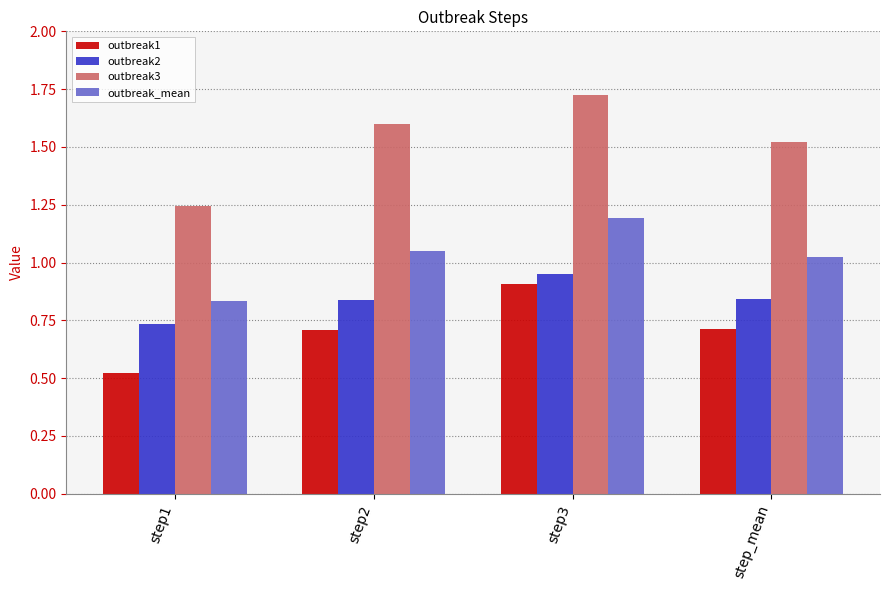

How many series are shown in this chart?

4